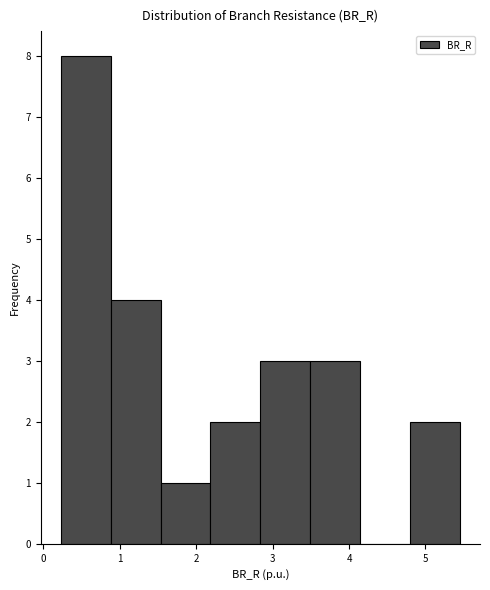

What is the height of the bar covering 0.2 to 0.9 on the x-axis? Neither the bar edges nor the heights are printed on the chart, so give them approximately, as read against the axes.

8